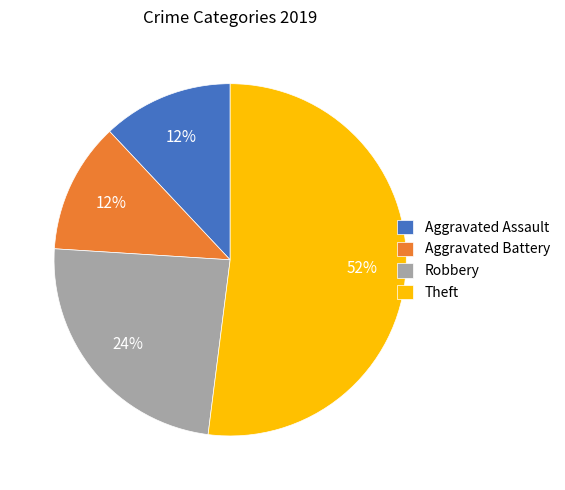

How many slices are in this pie chart?

4